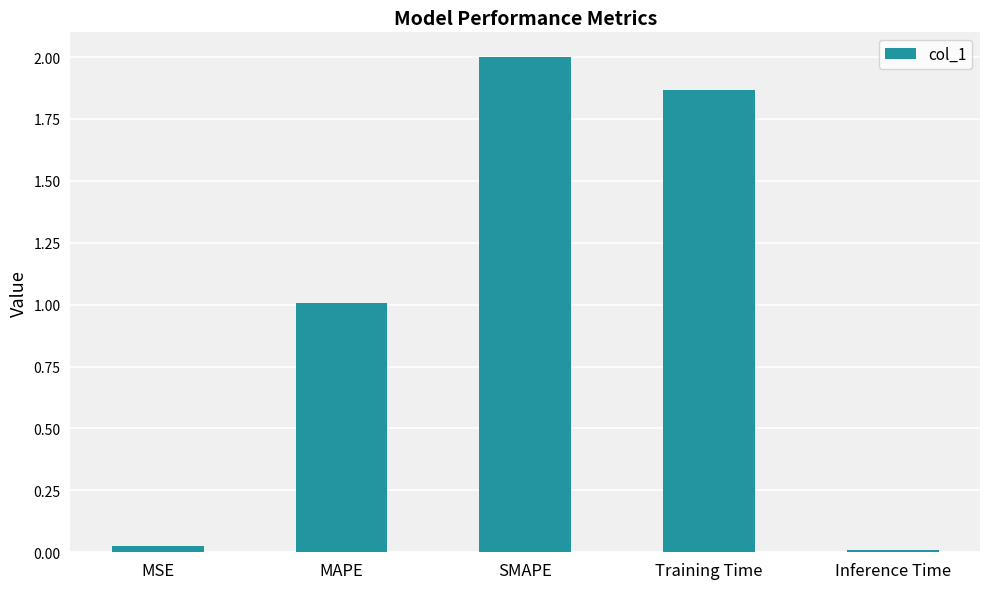

What is the ratio of the value at SMAPE to the value at Training Time?

1.1